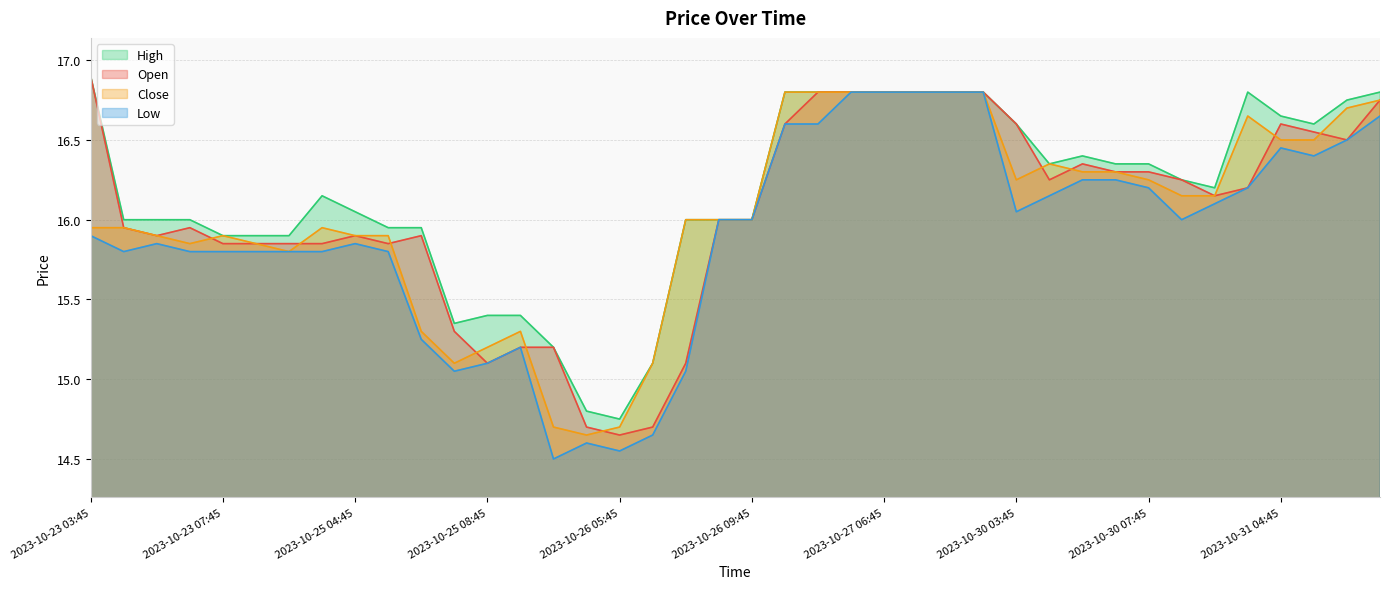

Rank the categories by Low value from highest to lowest.

2023-10-27 05:45, 2023-10-27 06:45, 2023-10-27 07:45, 2023-10-27 08:45, 2023-10-27 09:45, 2023-10-31 07:45, 2023-10-27 03:45, 2023-10-27 04:45, 2023-10-31 06:45, 2023-10-31 04:45, 2023-10-31 05:45, 2023-10-30 05:45, 2023-10-30 06:45, 2023-10-30 07:45, 2023-10-31 03:45, 2023-10-30 04:45, 2023-10-30 09:45, 2023-10-30 03:45, 2023-10-26 08:45, 2023-10-26 09:45, 2023-10-30 08:45, 2023-10-23 03:45, 2023-10-23 05:45, 2023-10-25 04:45, 2023-10-23 04:45, 2023-10-23 06:45, 2023-10-23 07:45, 2023-10-23 08:45, 2023-10-23 09:45, 2023-10-25 03:45, 2023-10-25 05:45, 2023-10-25 06:45, 2023-10-25 09:45, 2023-10-25 08:45, 2023-10-25 07:45, 2023-10-26 07:45, 2023-10-26 06:45, 2023-10-26 04:45, 2023-10-26 05:45, 2023-10-26 03:45